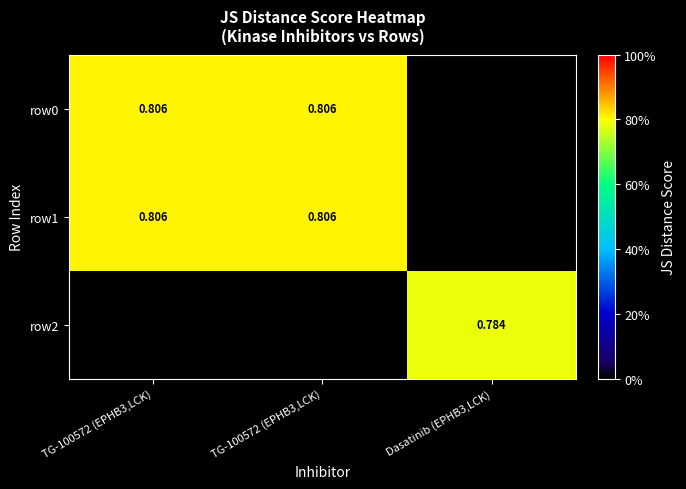

Which series has the largest range (max minus min)?

row0